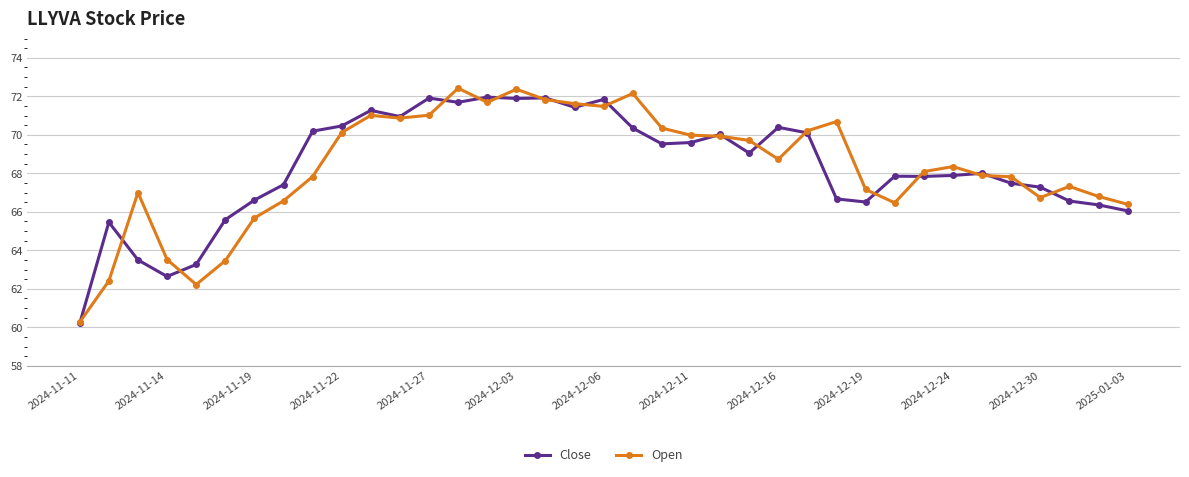

List the series in order of their peak value, lowest first.

Close, Open